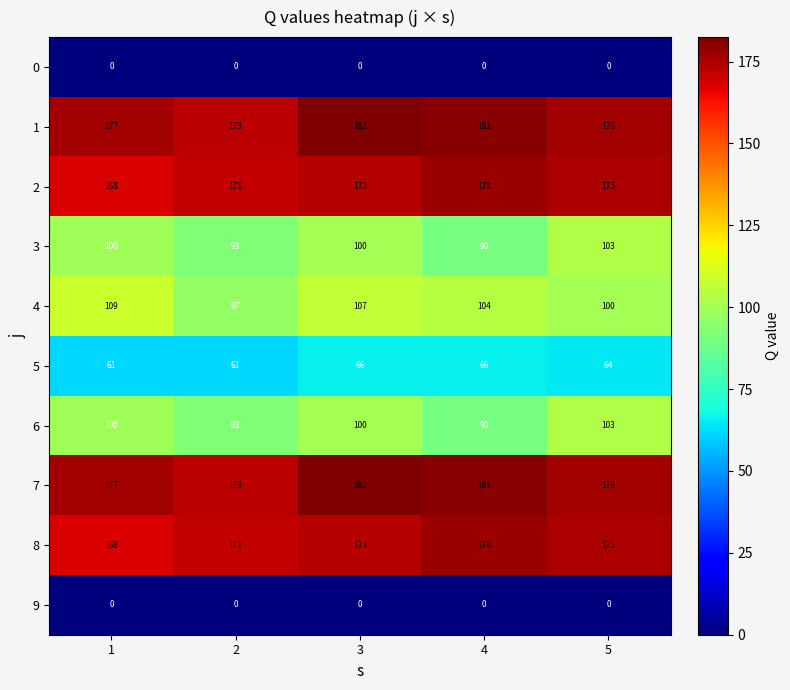

What is the difference between the maximum and minimum values in the 8 series?

10